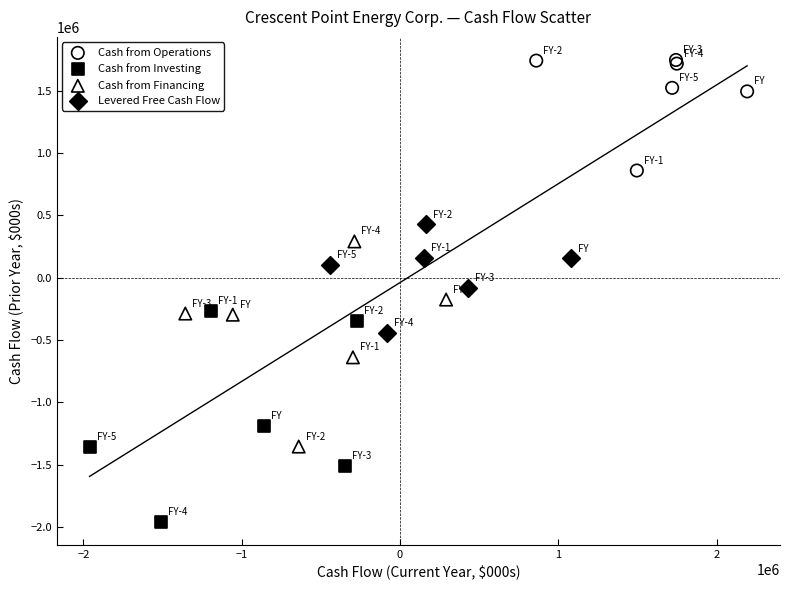

Which series contains the lowest Y value?

Cash from Investing